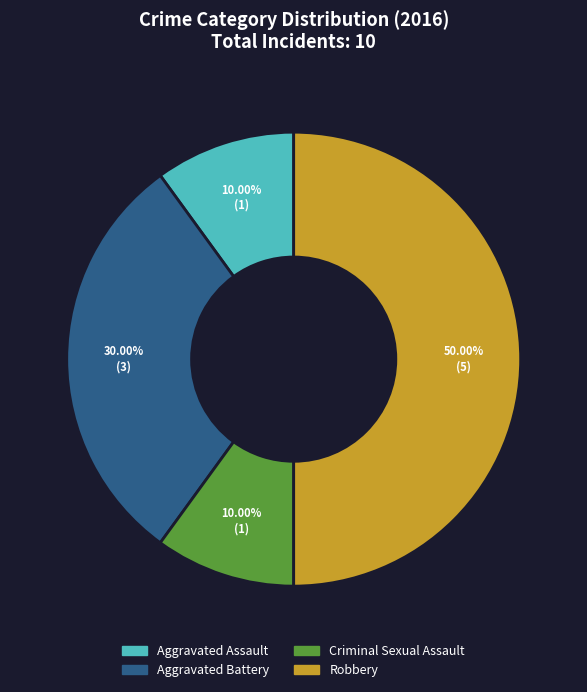

Which has a higher value, Aggravated Assault or Aggravated Battery?

Aggravated Battery